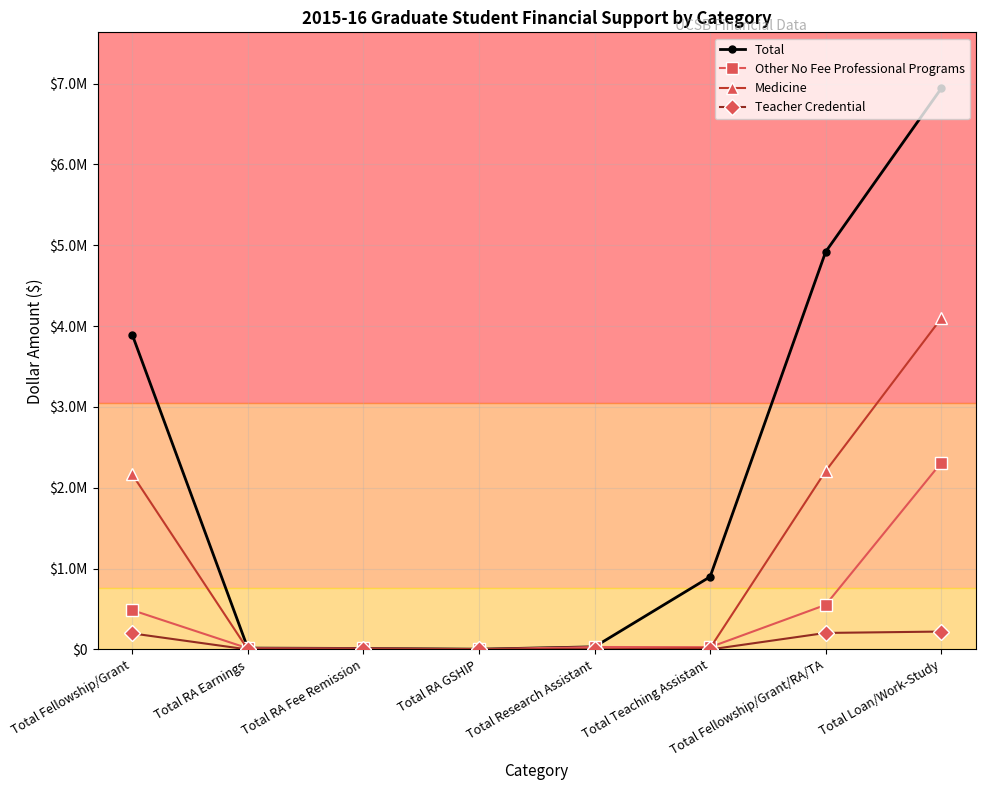

Is this an area chart (filled region under the line)?

No